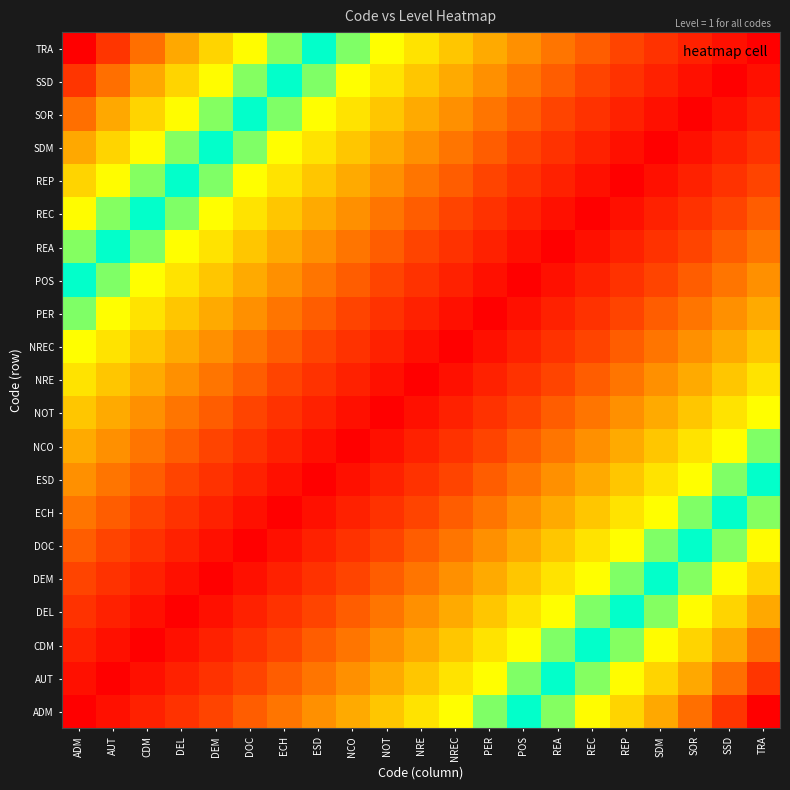

What is the total value across all series at REP?

7.3